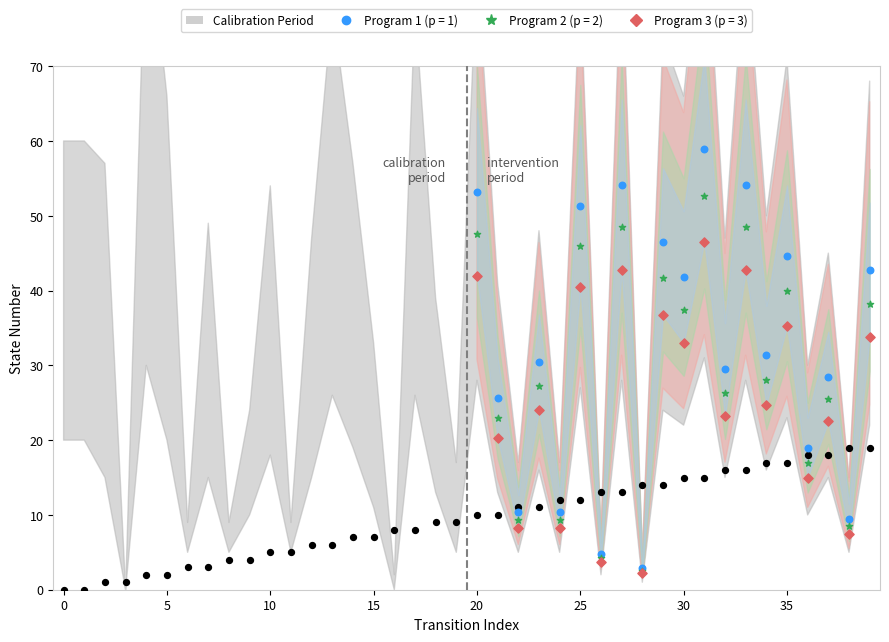

What is the total value across all series at 17?

60